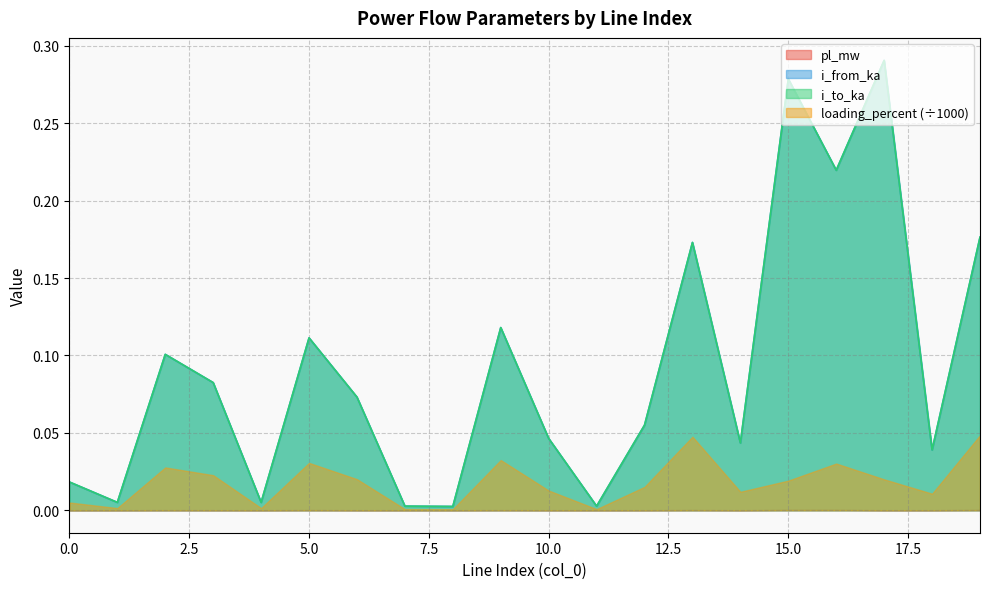

At which category does i_from_ka reach its first local peak?

2